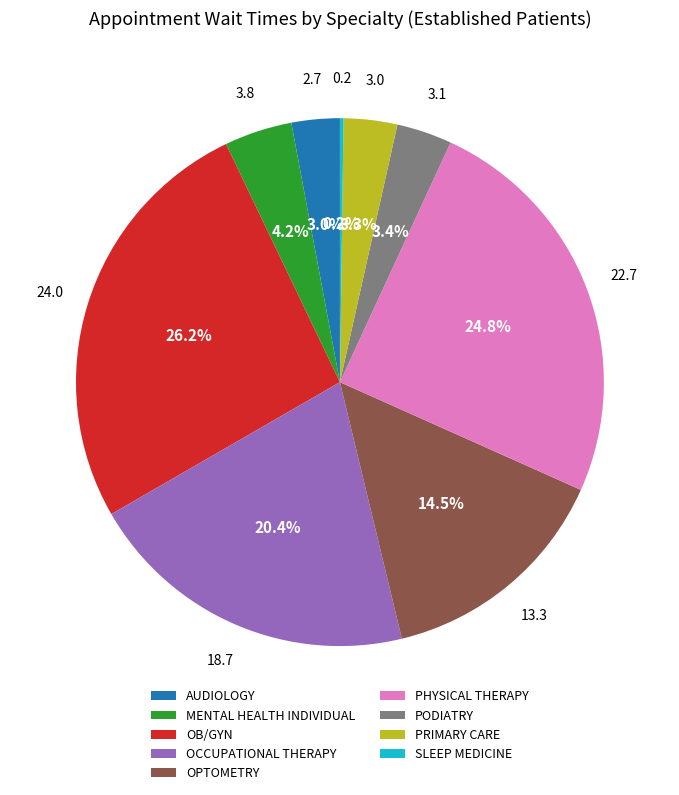

What portion of the pie excludes OB/GYN?

73.8%